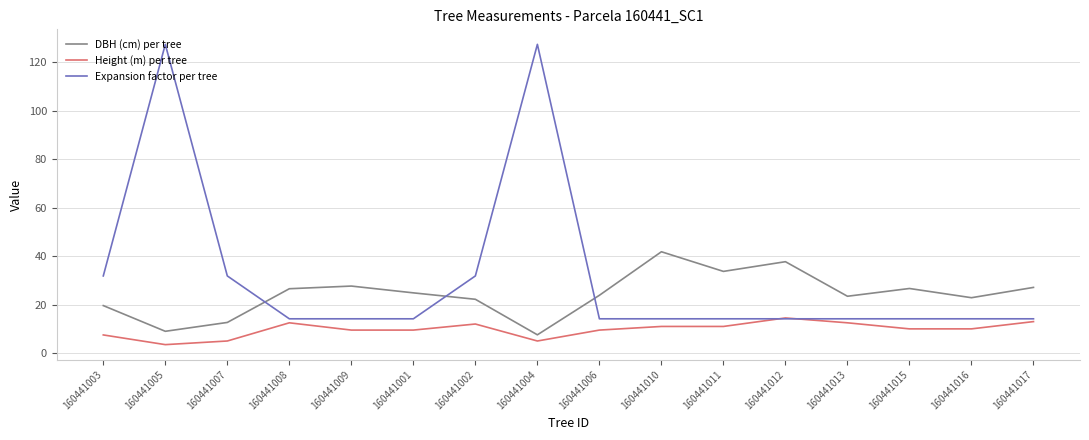

Which series changed the most between 160441008 and 160441001?

Height (m) per tree